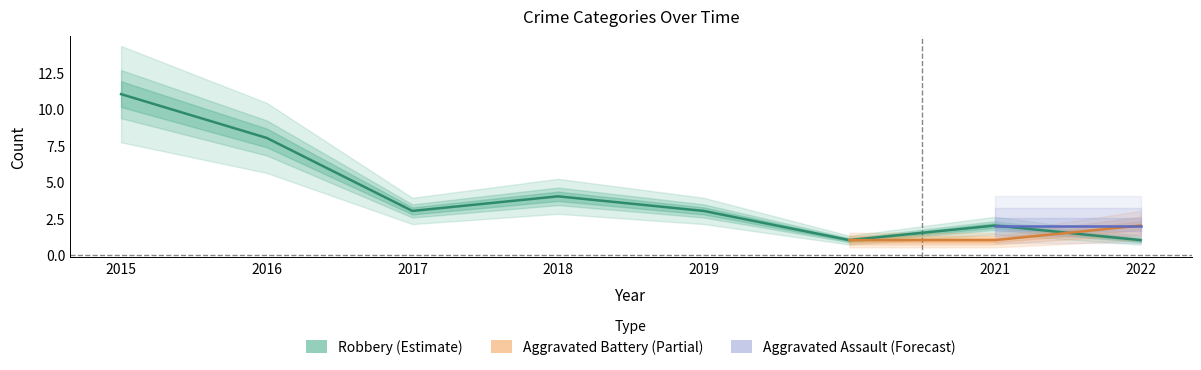

At which category does Robbery reach its first local peak?

2018